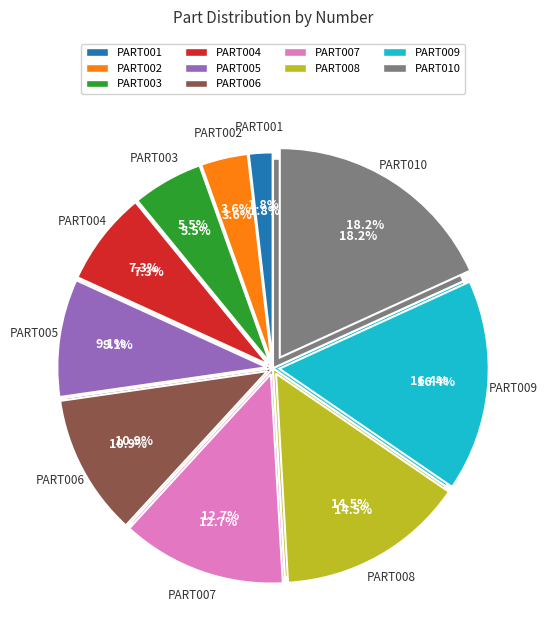

Which category has the biggest portion of the pie?

PART010